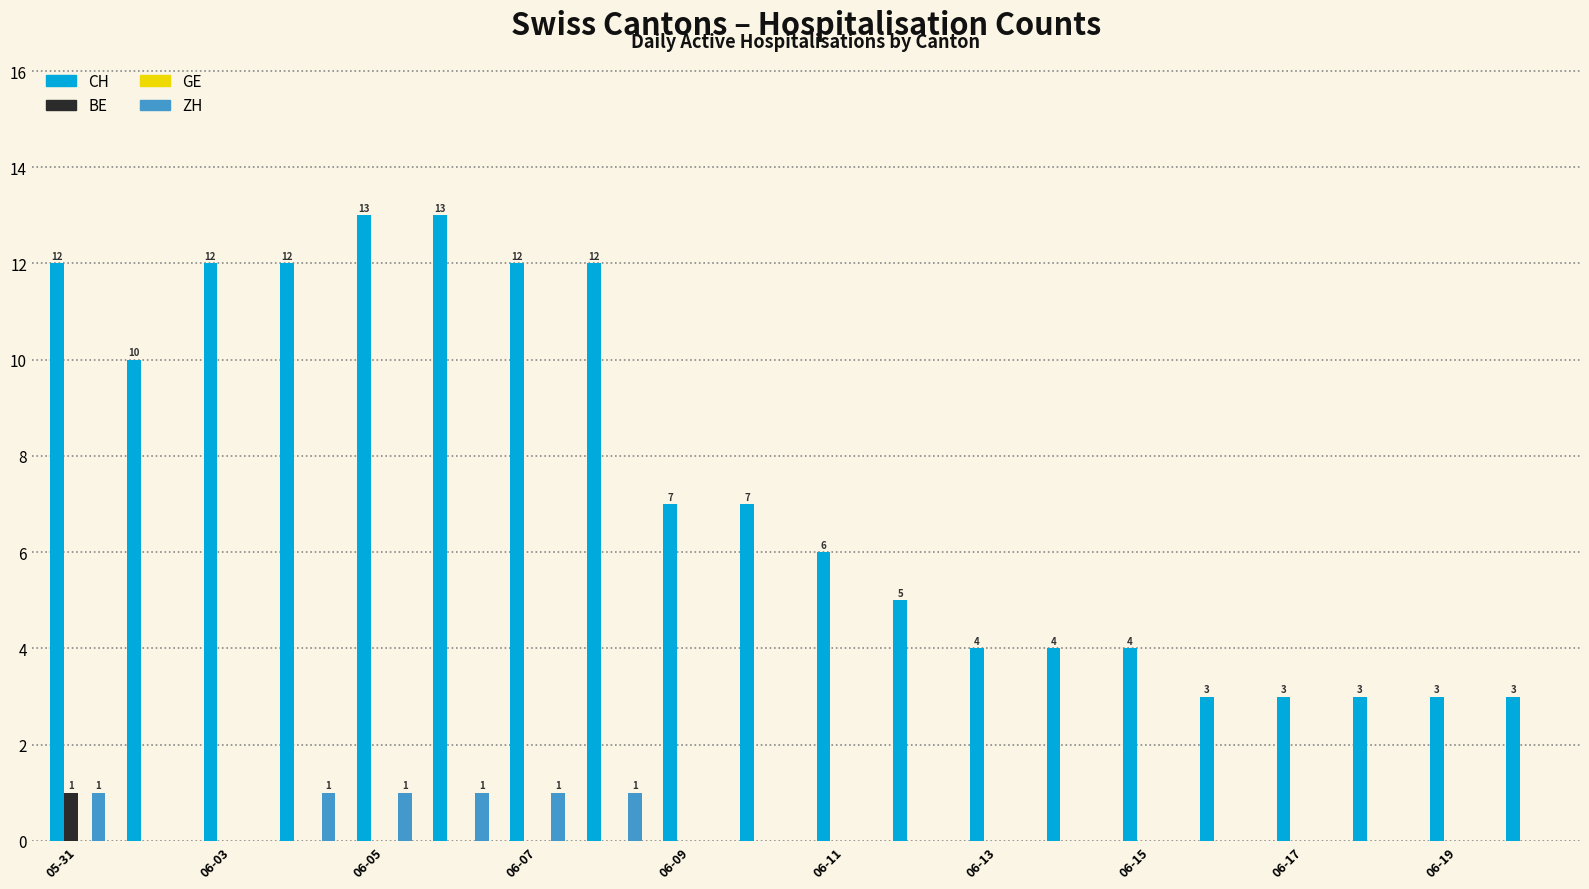

What is the sum of all ZH values?

6